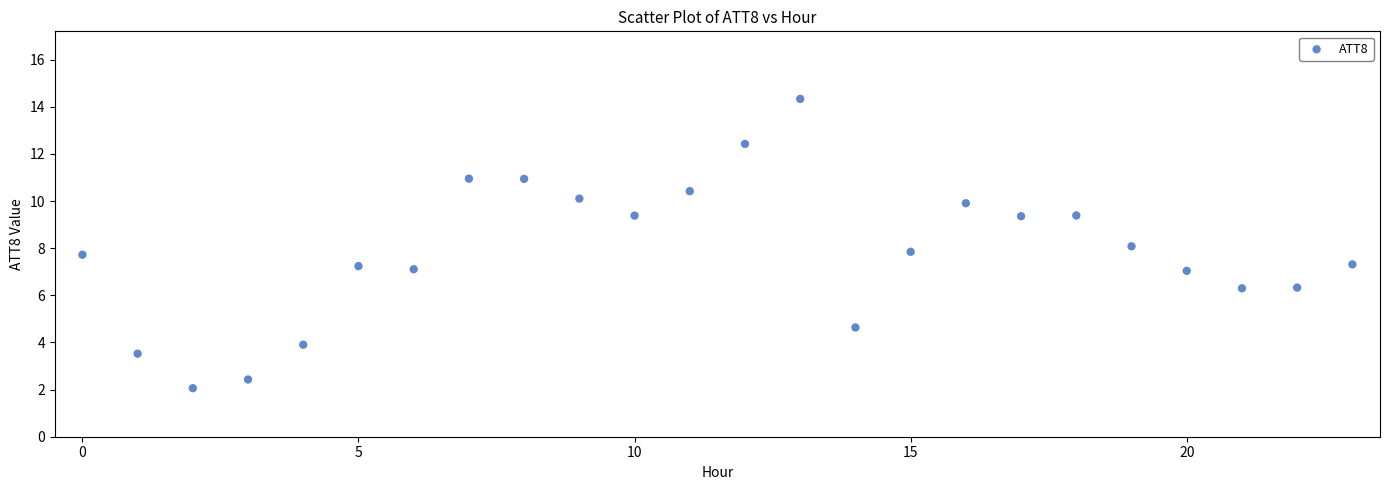

What is the range of Y values (max minus min)?

12.3